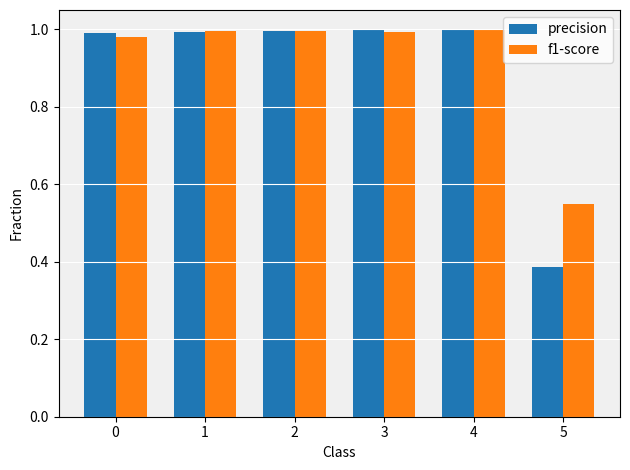

Which series has the widest spread of values?

precision